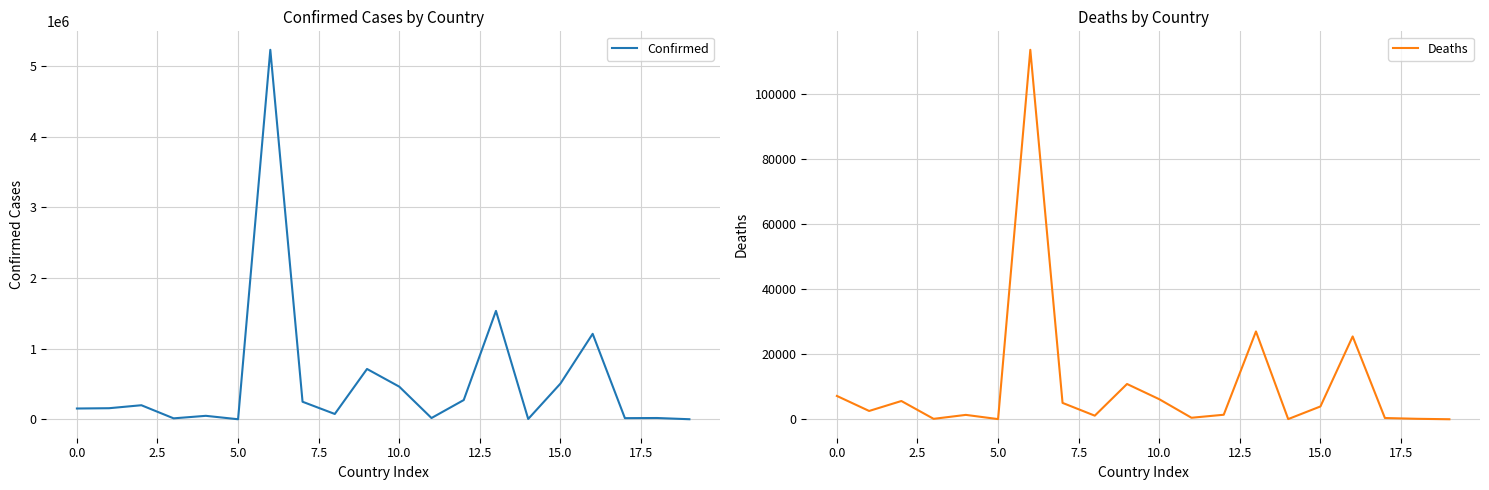

What is the label of the 10th point from the right?

10